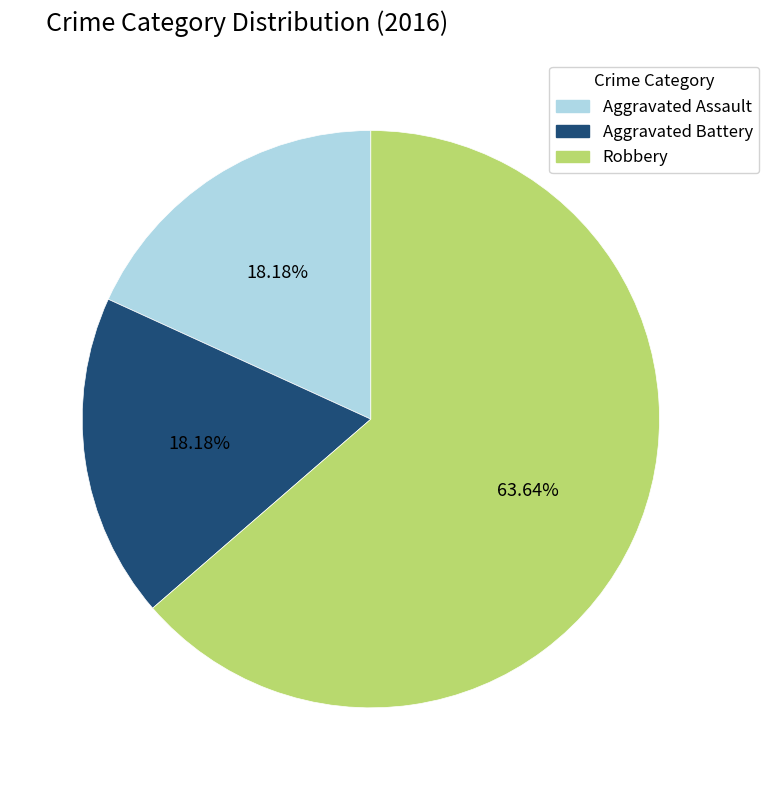

What is the majority slice?

Robbery